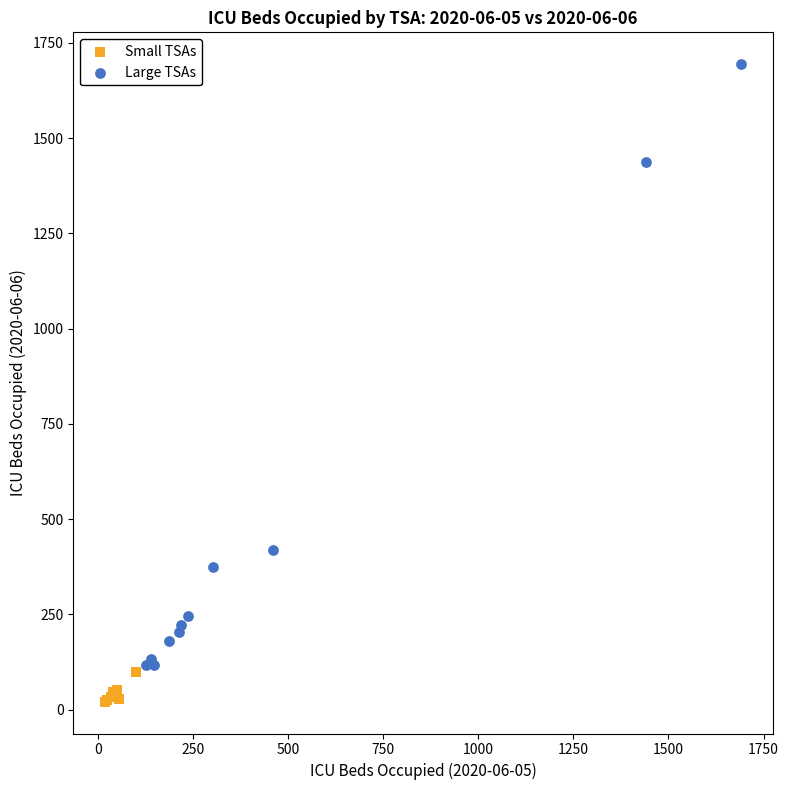

Which series reaches the maximum Y coordinate?

Large TSAs